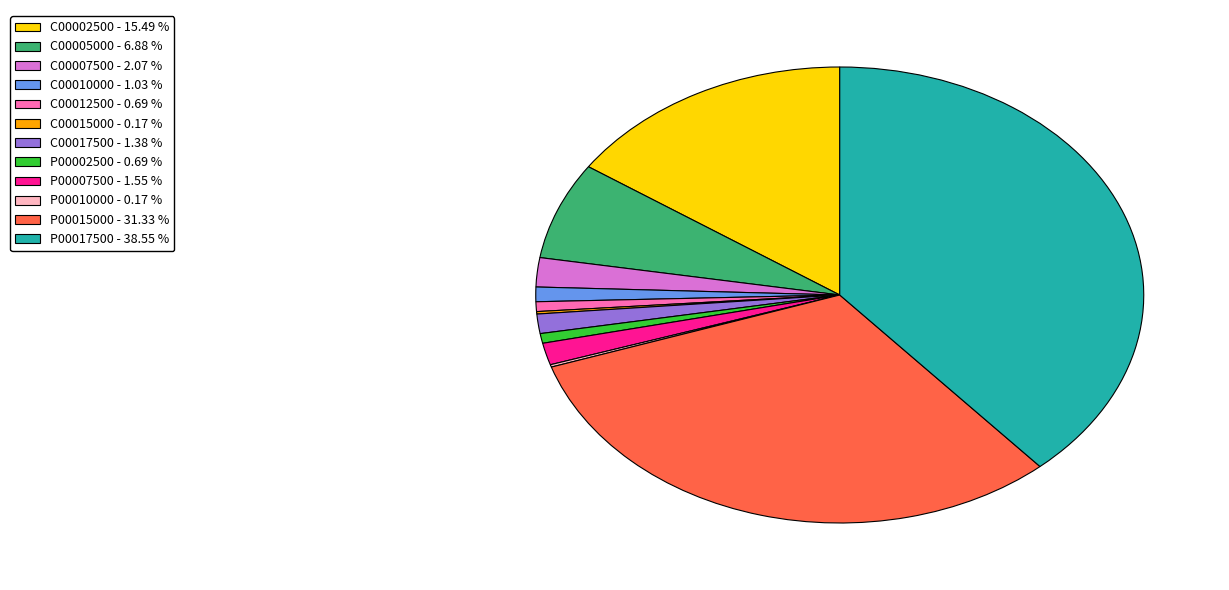

Which slice is the largest?

P00017500 - 38.55 %